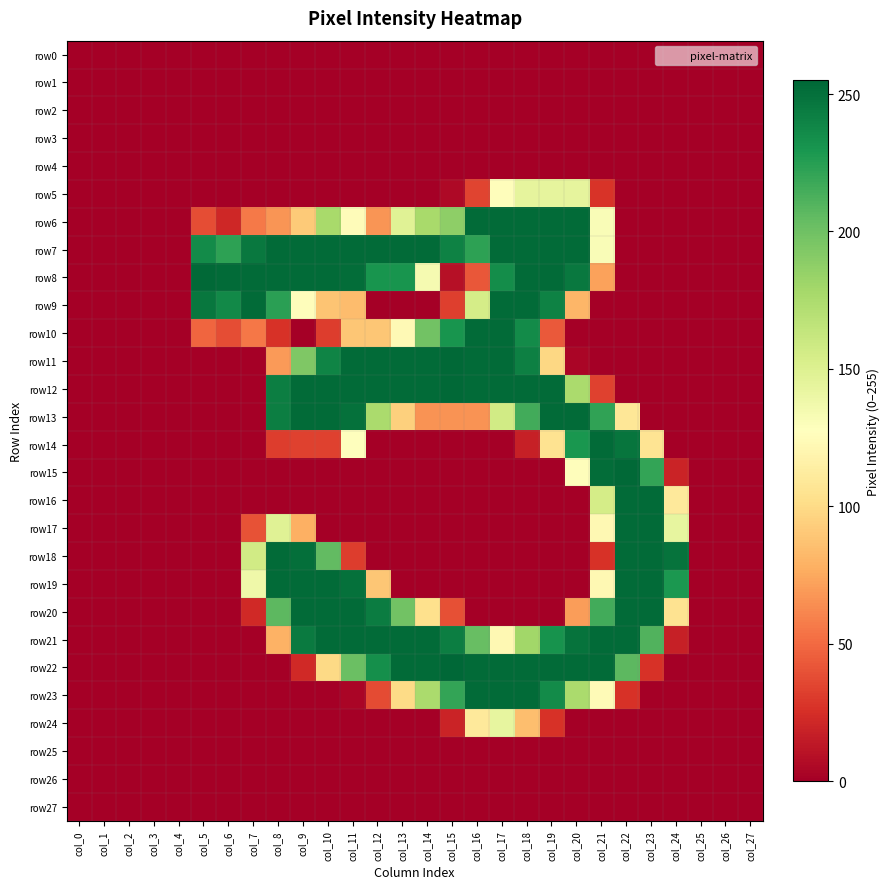

Rank the series at col_23 from lowest to highest value.

row0, row1, row2, row3, row4, row5, row6, row7, row8, row9, row10, row11, row12, row13, row23, row24, row25, row26, row27, row22, row14, row21, row15, row16, row17, row18, row19, row20